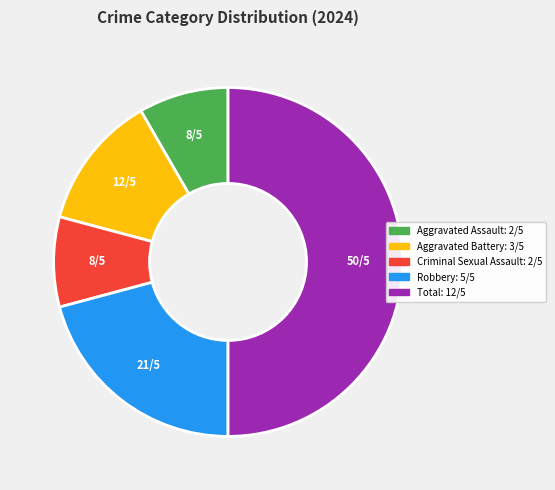

What is the ratio of the value at Criminal Sexual Assault to the value at Aggravated Assault?

1.0